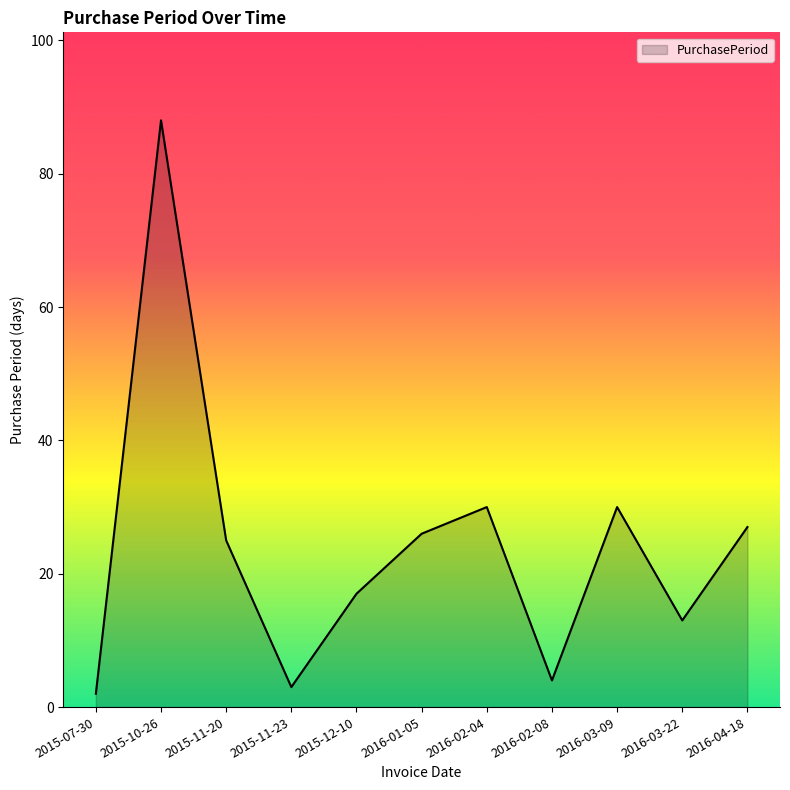

How many distinct data groups are displayed?

1